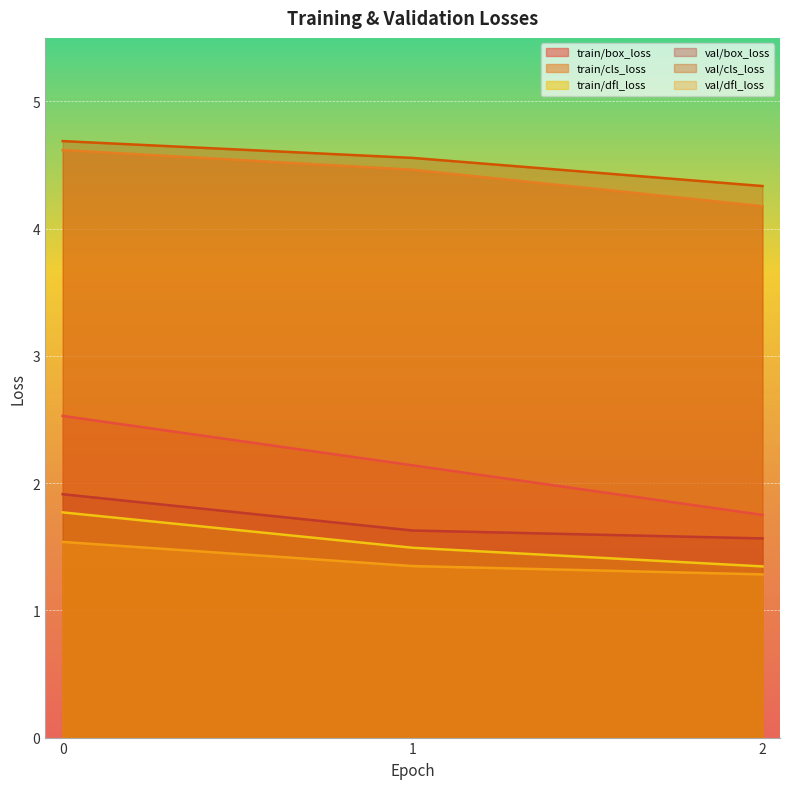

At 0, list the series in order from largest to smallest.

val/cls_loss, train/cls_loss, train/box_loss, val/box_loss, train/dfl_loss, val/dfl_loss